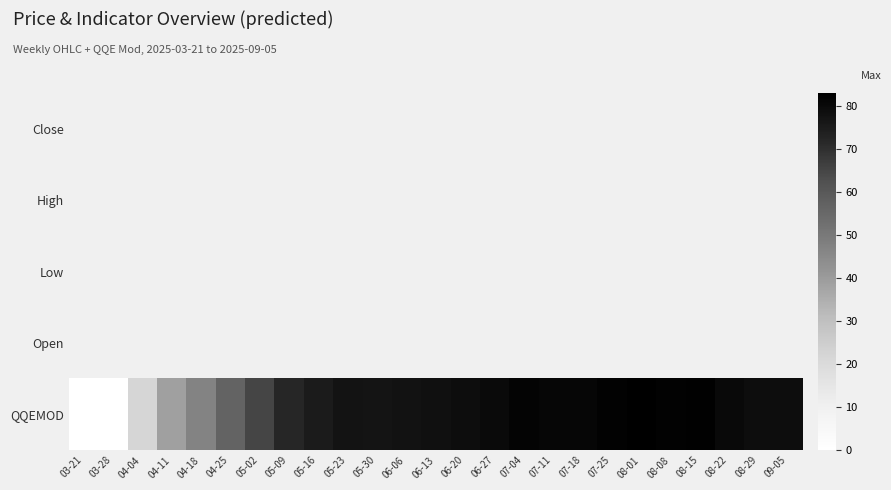

Rank the series at 07-04 from lowest to highest value.

Low, Open, Close, High, QQEMOD